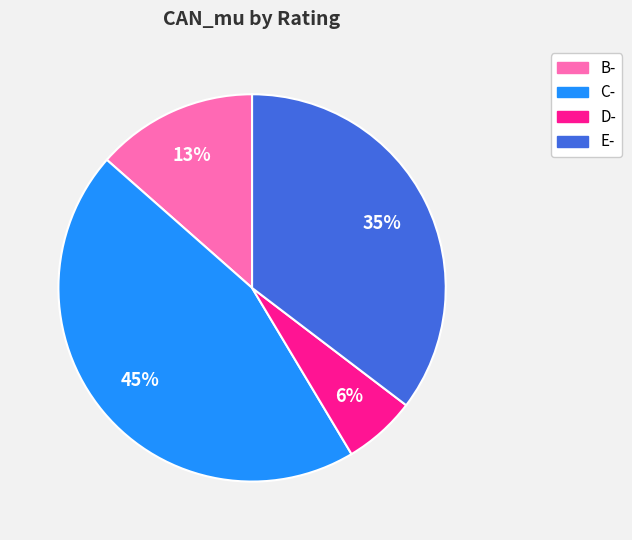

What is the largest slice in the pie chart?

C-